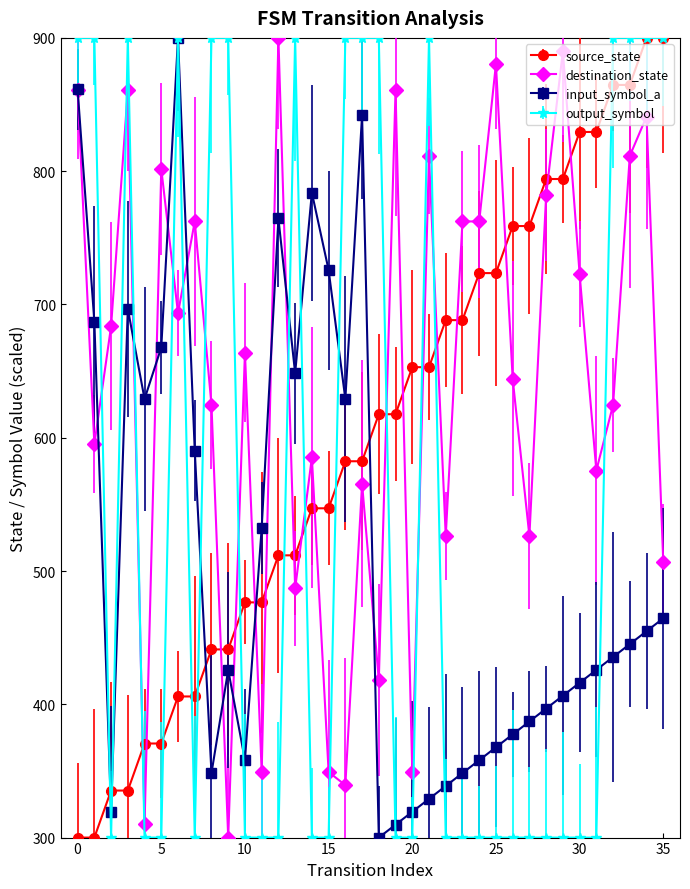

How many categories are shown in the chart?

36